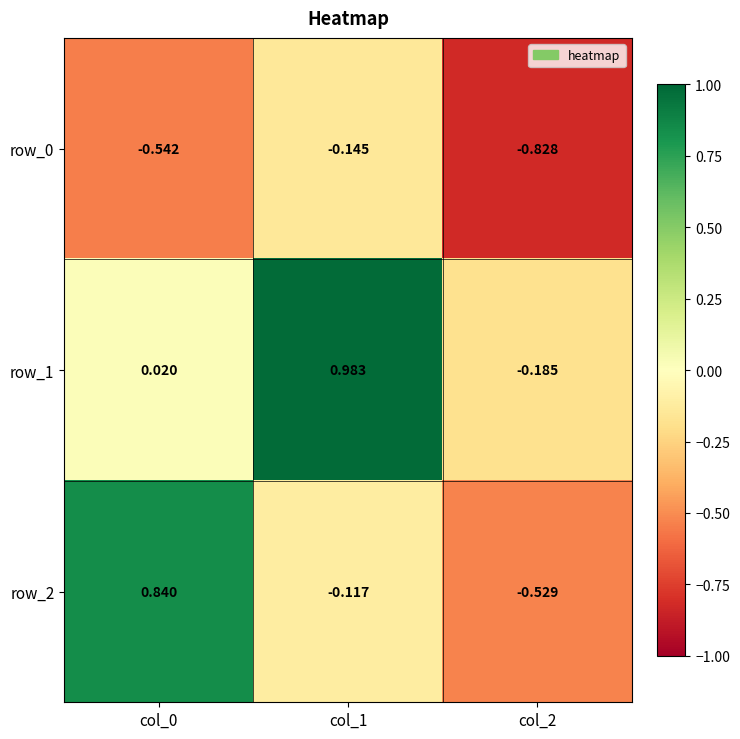

How many categories are shown in the chart?

3